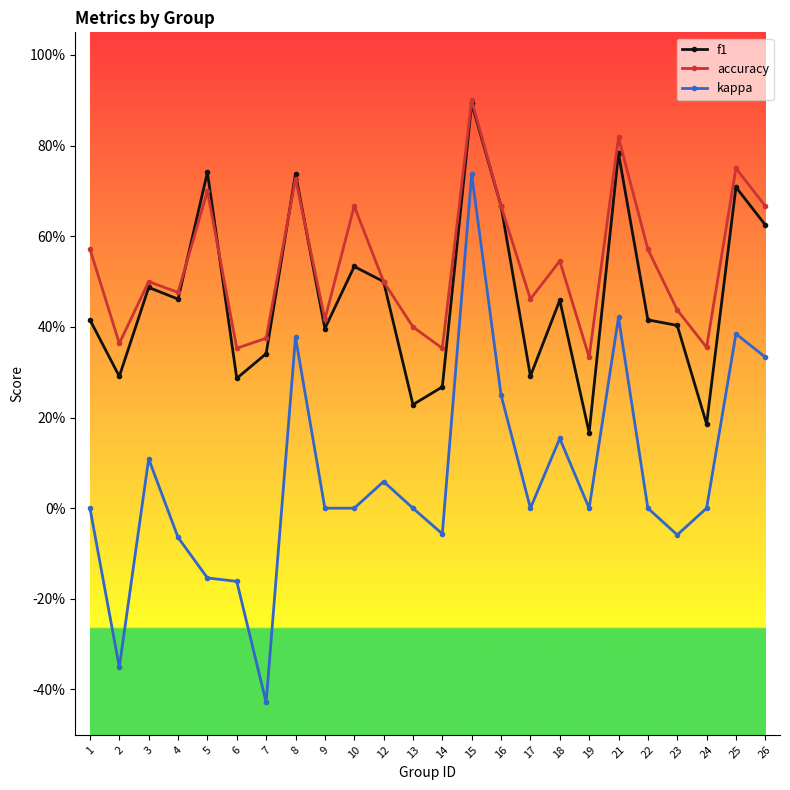

Is the value of kappa at 25 greater than the value of f1 at 22?

No